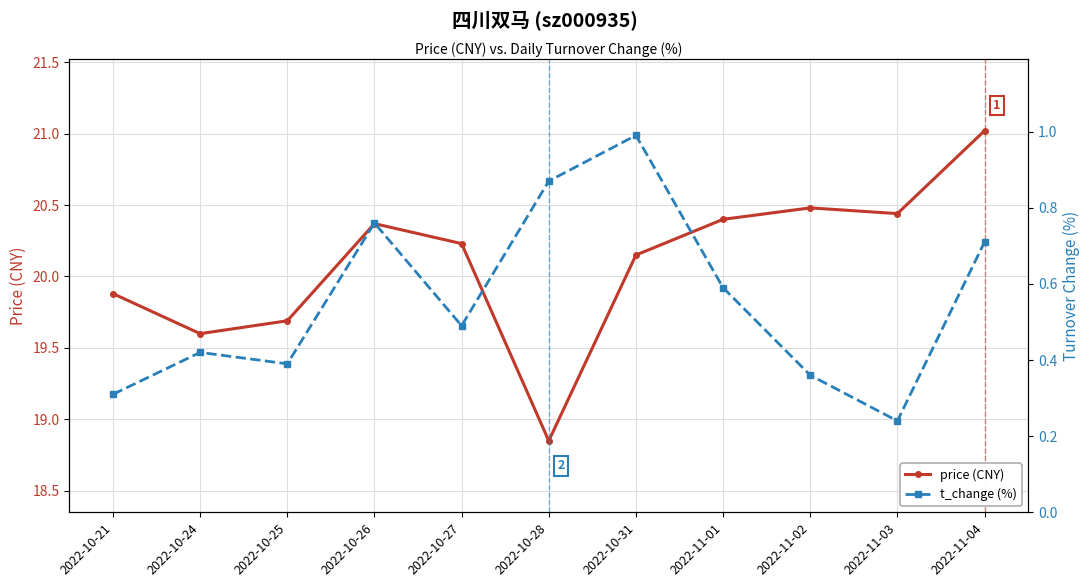

Where is the first local maximum for t_change (%)?

2022-10-24